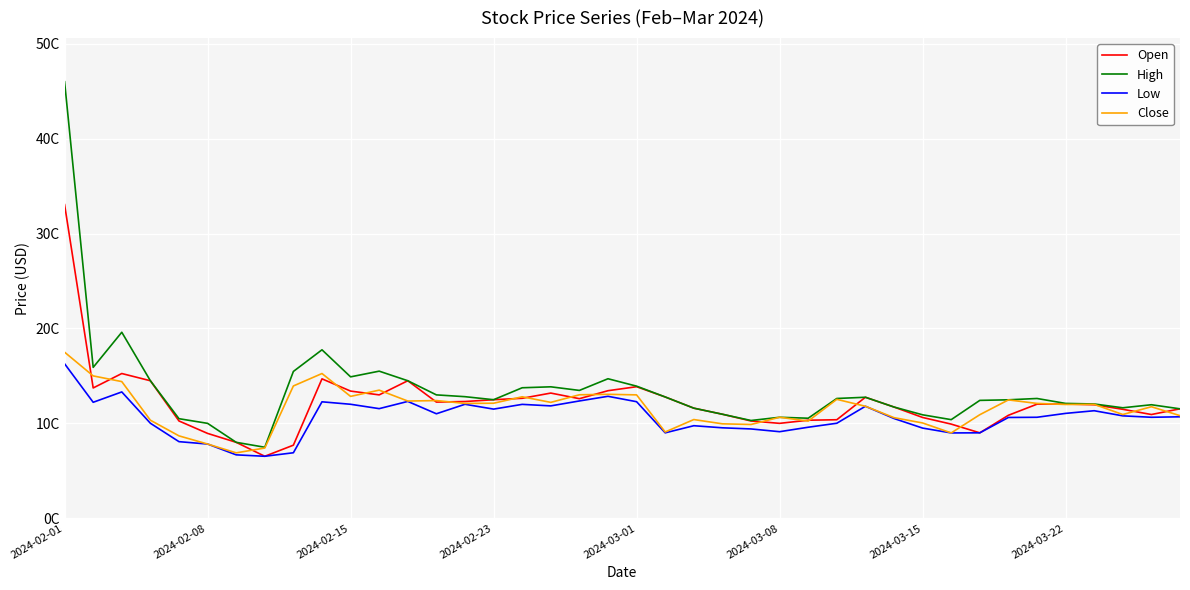

Does the chart have visible grid lines?

Yes